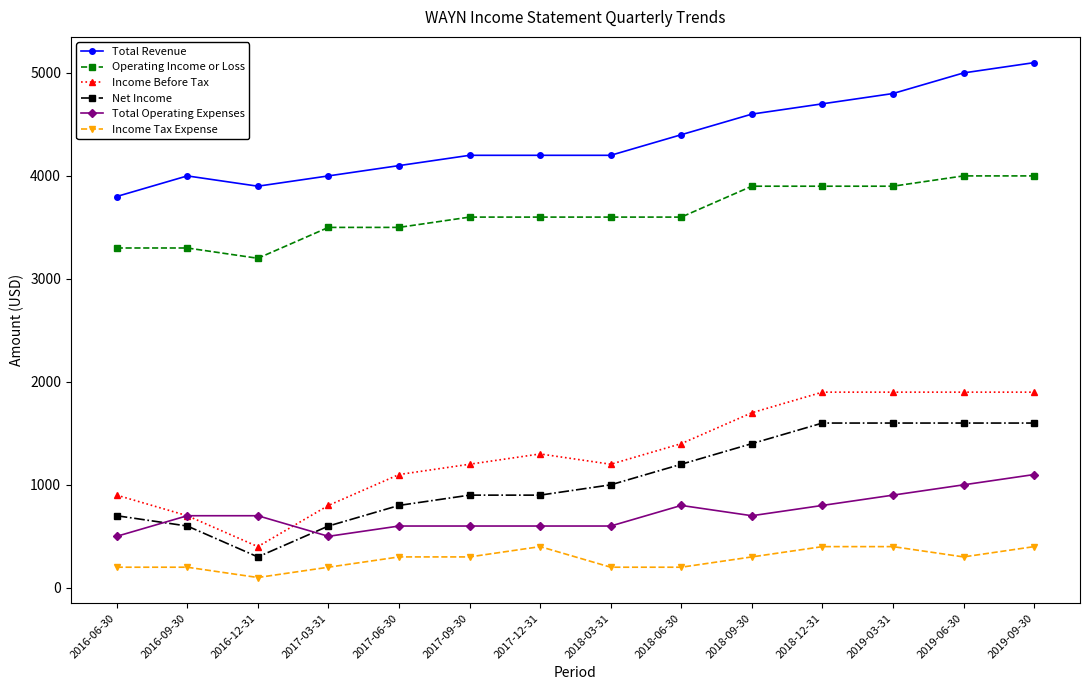

Does the chart have visible grid lines?

No